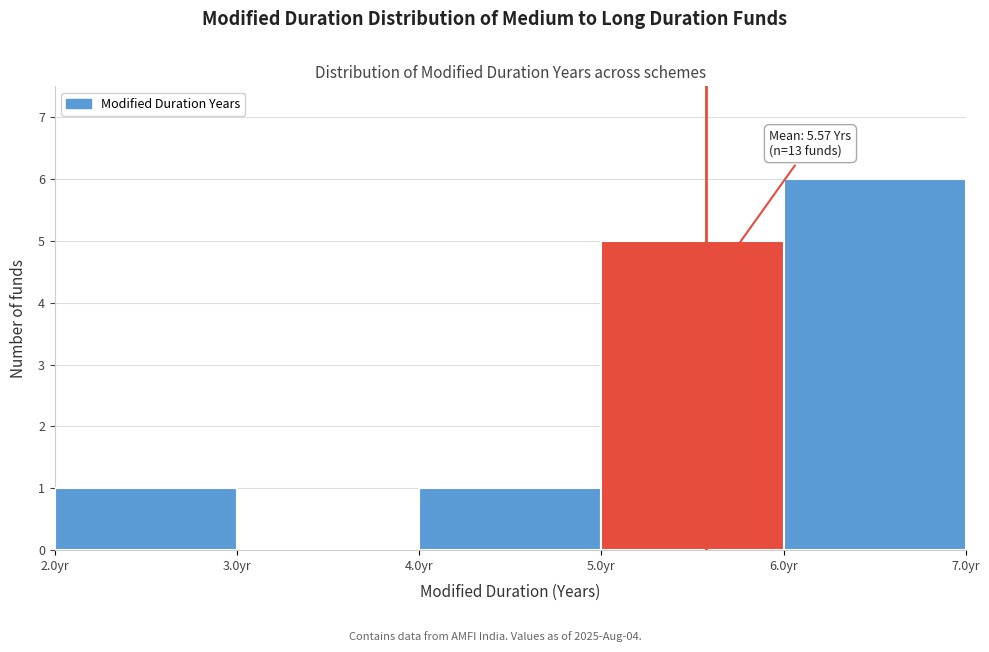

Over which range of the x-axis is the bar tallest?

6 to 7